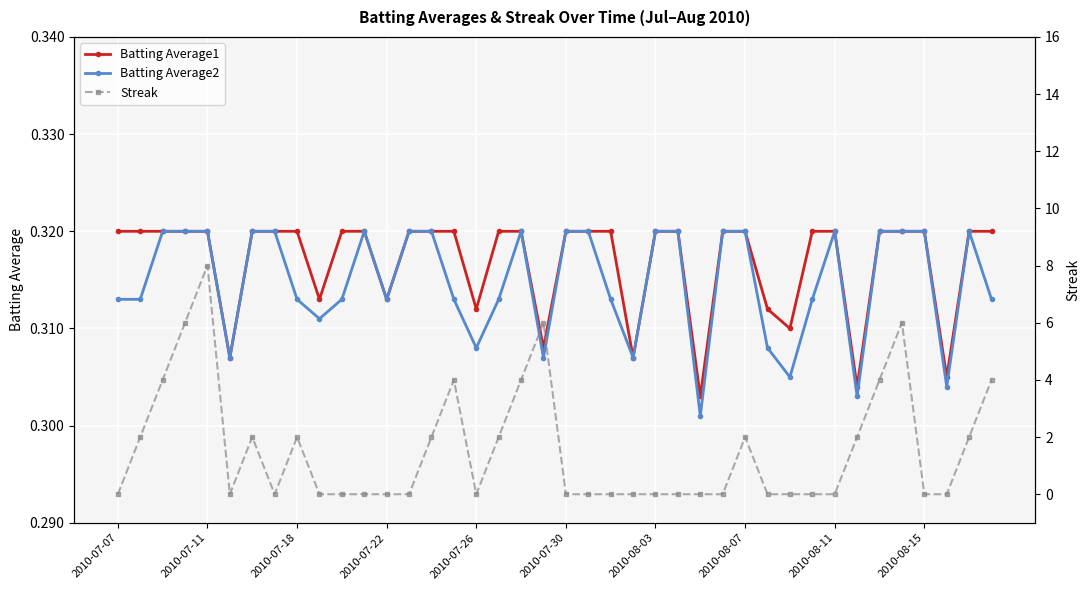

At 25, list the series in order from largest to smallest.

Batting Average1, Batting Average2, Streak